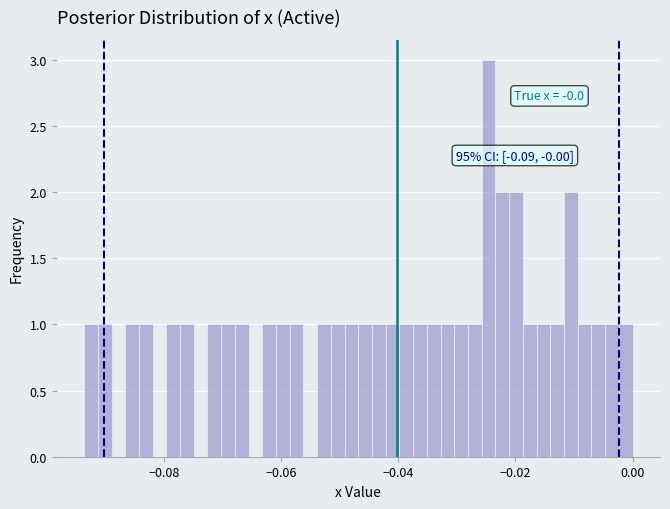

Around what value on the x-axis is the tallest bar? Give the approximate position of its centre, as read against the axis.

-0.024